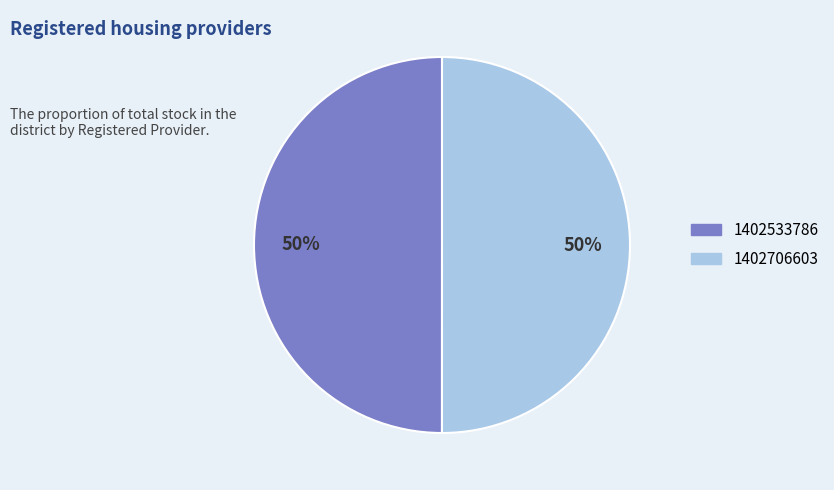

Is it true that 1402533786 is 57% of the pie?

False